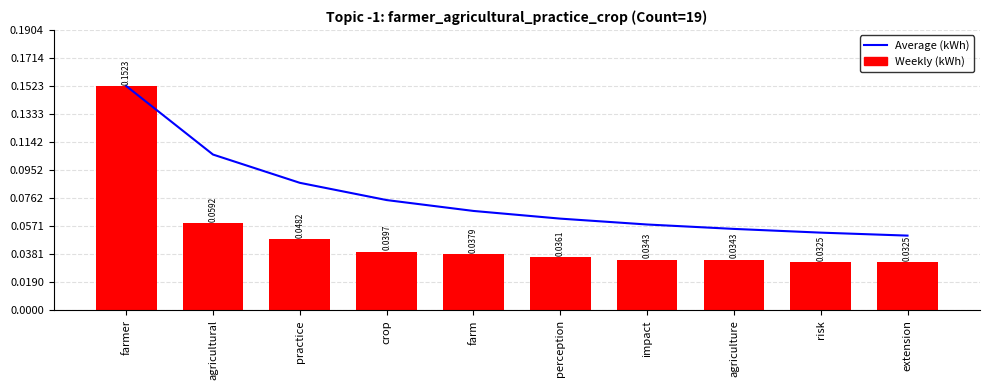

Reading left to right, extract all data points from this chart.

Average (kWh): 0.2	0.1	0.1	0.1	0.1	0.1	0.1	0.1	0.1	0.1
Weekly (kWh): 0.2	0.1	0.0	0.0	0.0	0.0	0.0	0.0	0.0	0.0